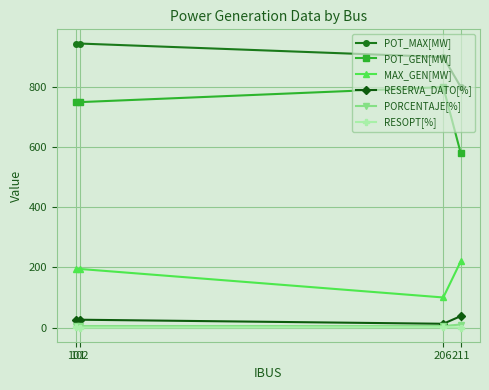

True or false: POT_GEN[MW] and PORCENTAJE[%] cross at least once.

False